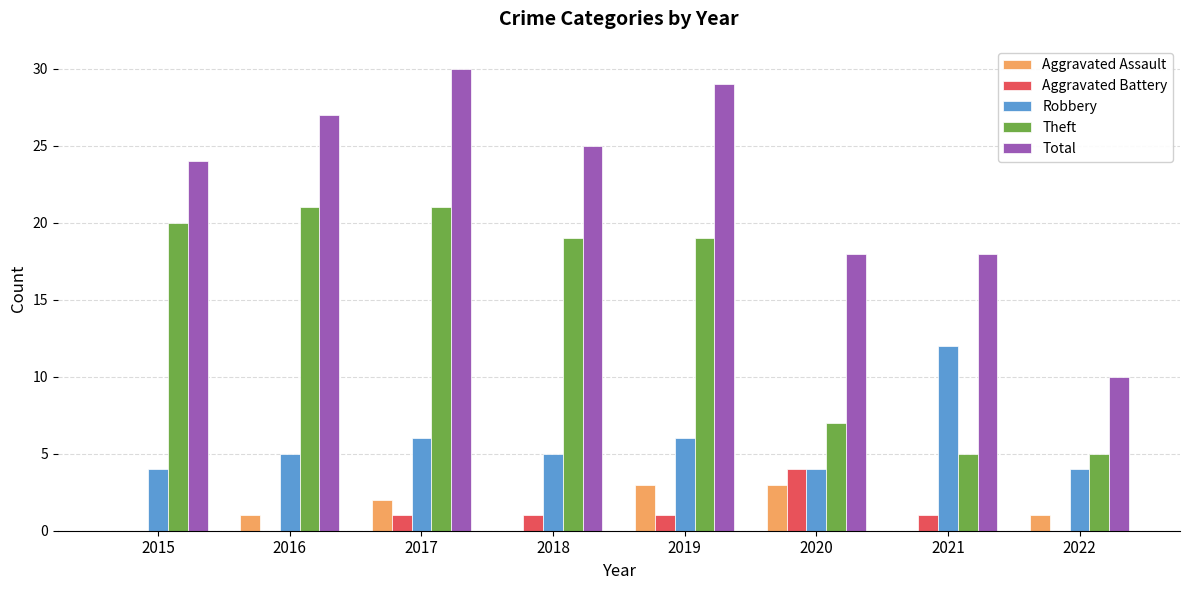

What is the sum of the Theft values at 2019 and 2020?

26